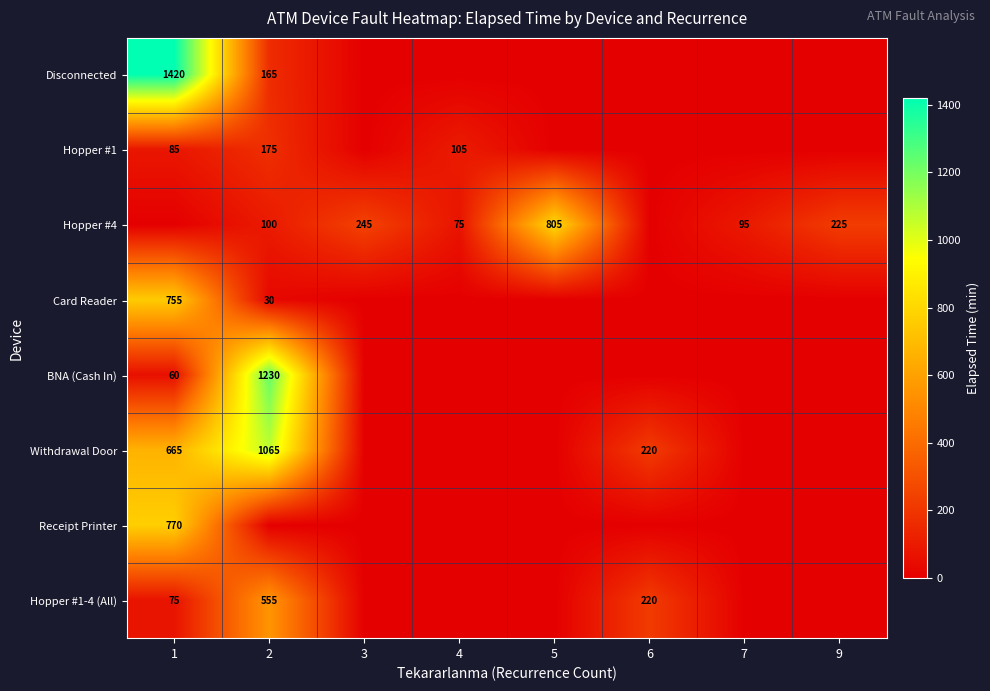

What is the difference between the Hopper #1-4 (All) values at 1 and 6?

145